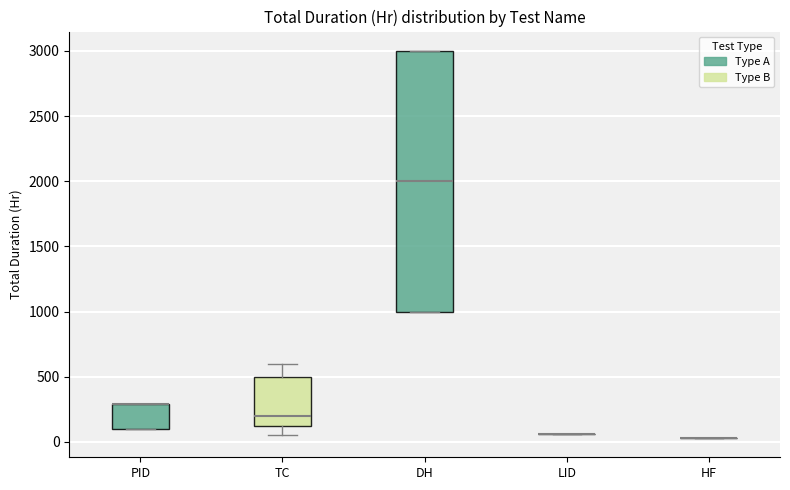

Reading left to right, transcribe this box plot: for each box, give where its median line is, the range the box spans, and where its two whiskers end, as read against the y-axis. The values are not printed on the chart, so give them approximately, as read against the axis.

PID: median 300 (drawn on the box's upper edge), box 100 to 300, whiskers 100 to 300
TC: median 200, box 150 to 500, whiskers 50 to 600
DH: median 2000, box 1000 to 3000, whiskers 1000 to 3000
LID: box collapsed to a line at 50, whiskers 50 to 50
HF: box collapsed to a line at 50, whiskers 50 to 50